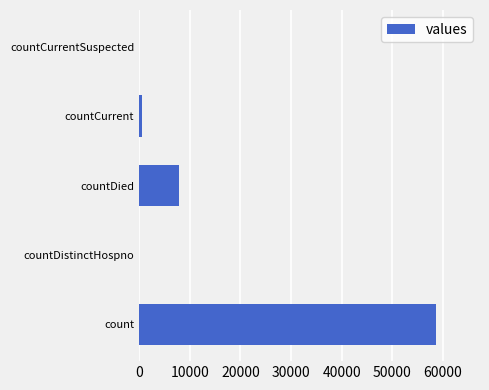

At which label is the value closest to 29254?

countDied